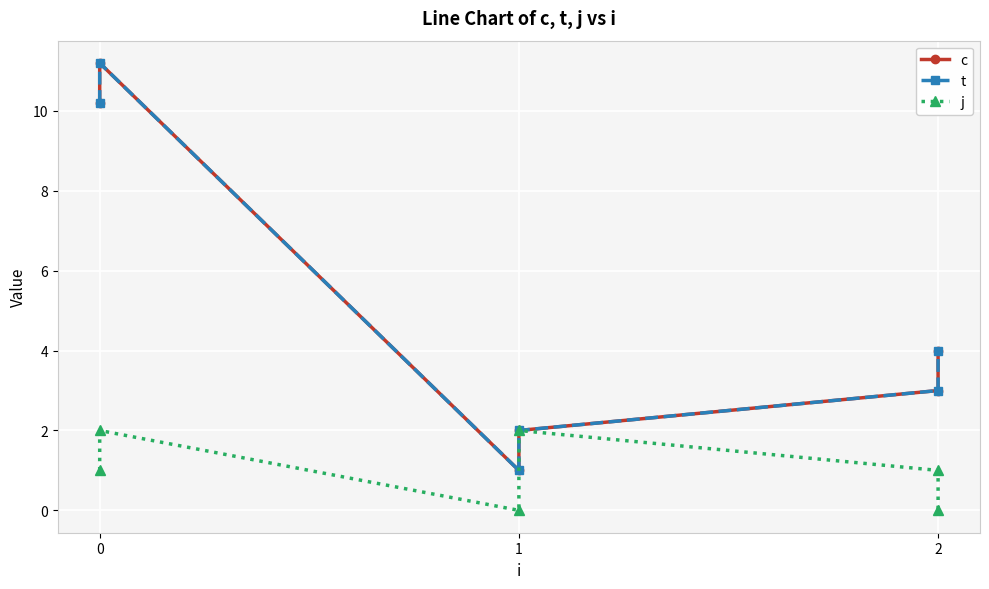

Which series changed the most between 0 and 1?

c